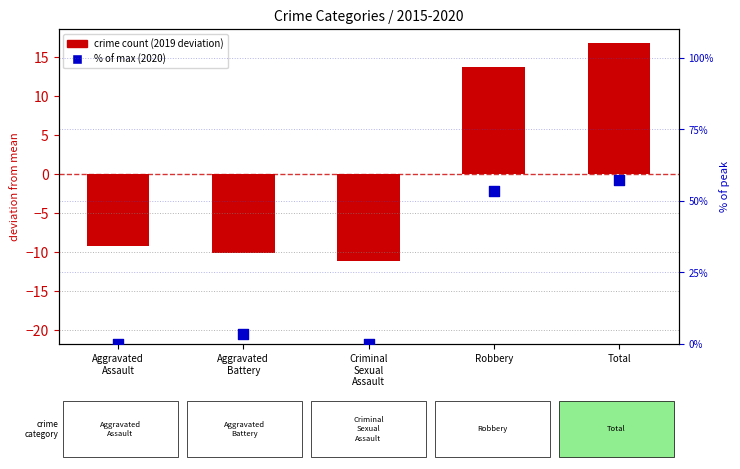

Which series contains the lowest Y value?

crime count (deviation)